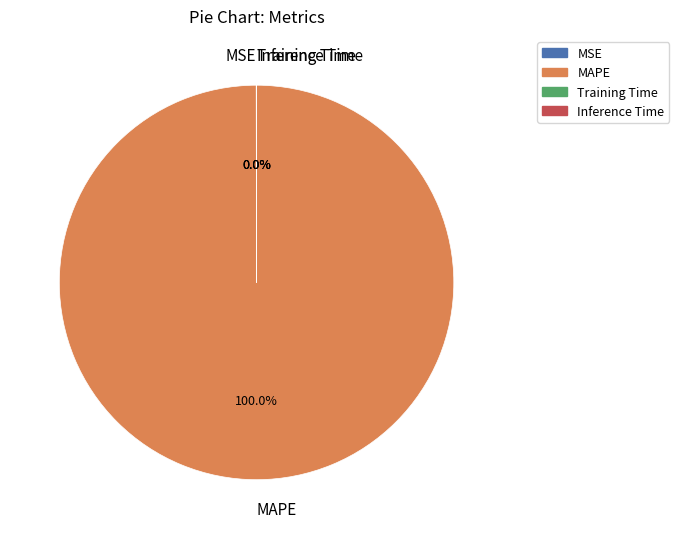

Is there any slice that represents more than half of the pie?

Yes